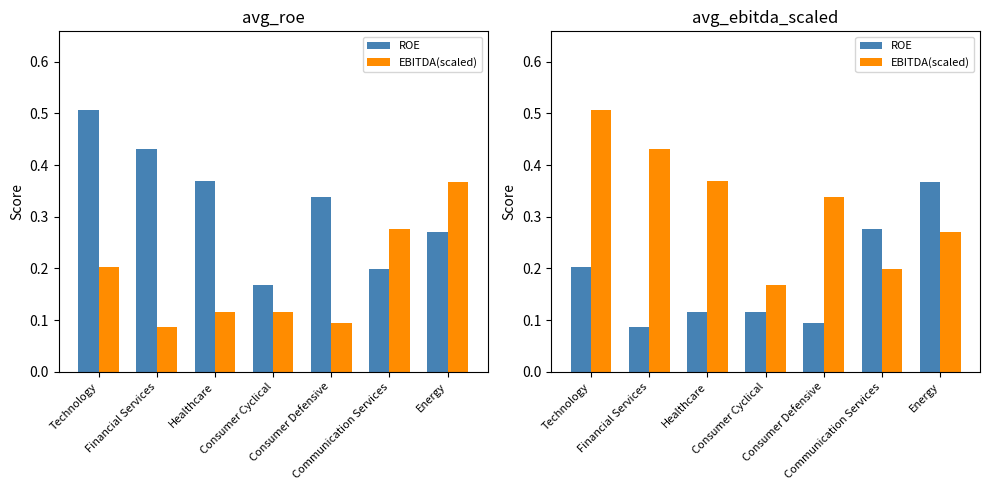

How many ROE values are between 0 and 1?

7